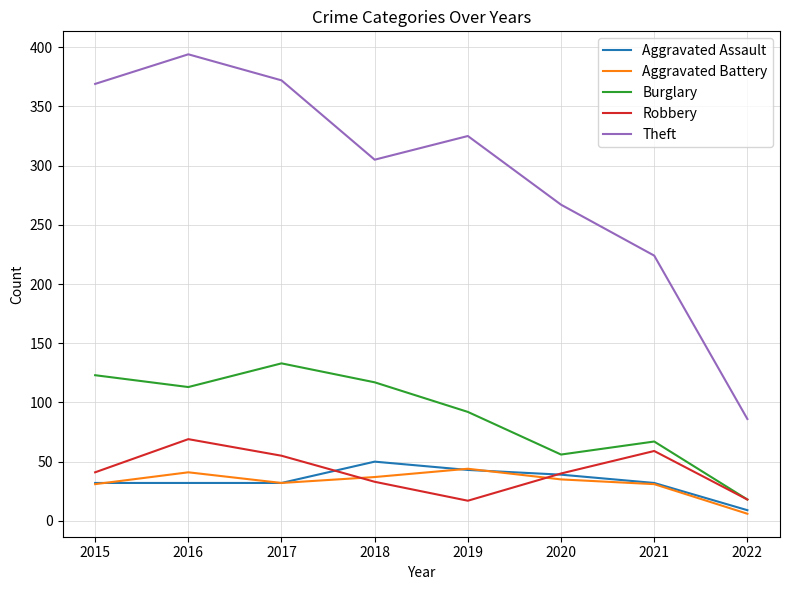

In Aggravated Battery, how many points are lower than both neighbors (excluding endpoints)?

1